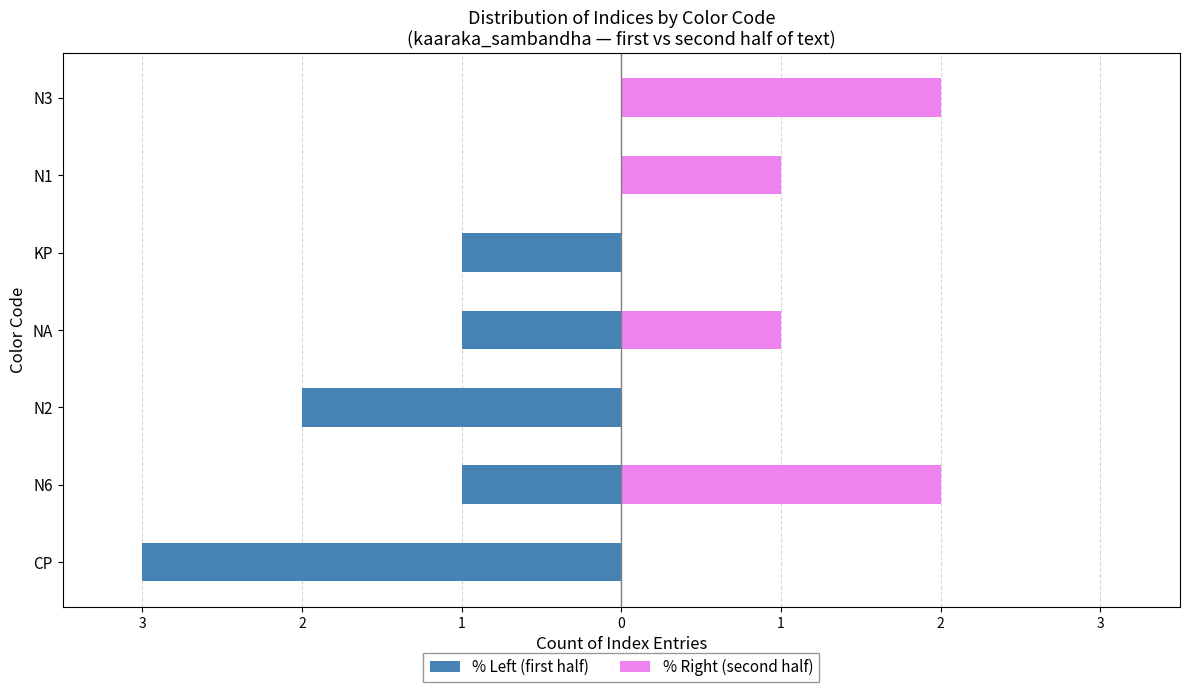

At how many categories does at least one series exceed -2?

7